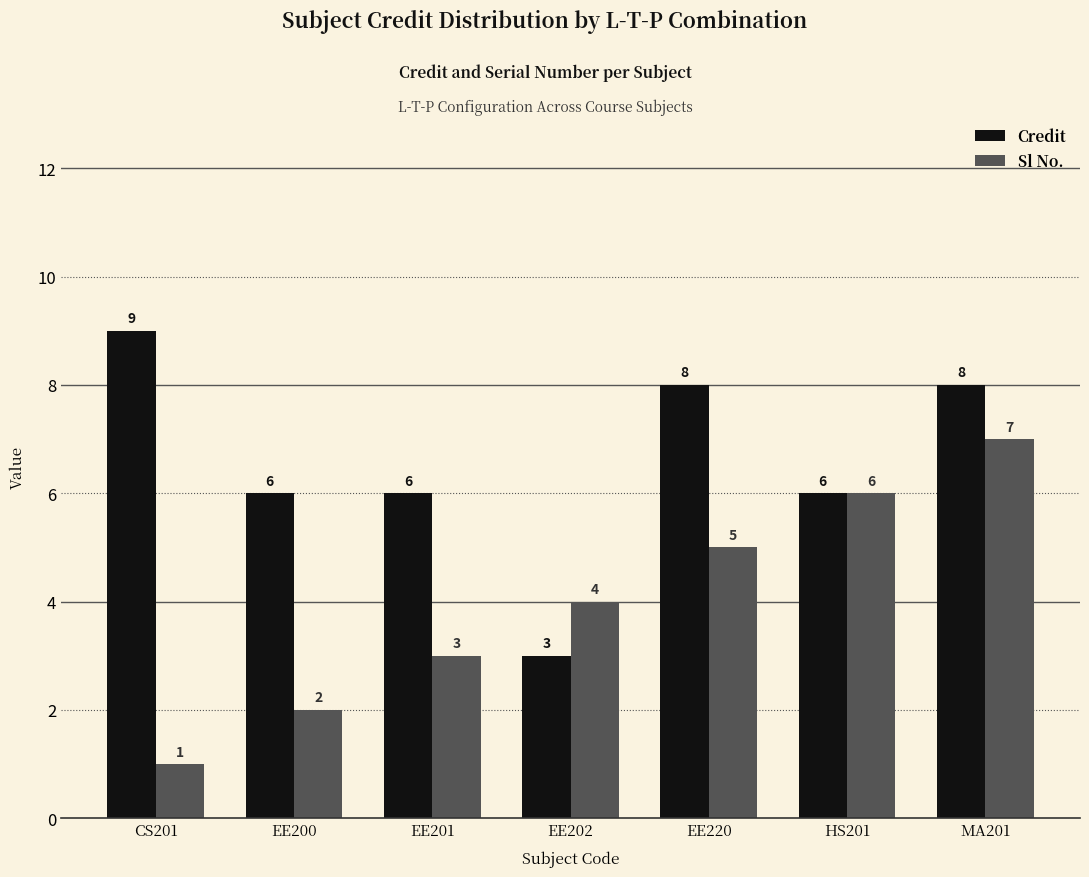

What is the difference between the Sl No. values at EE202 and MA201?

3